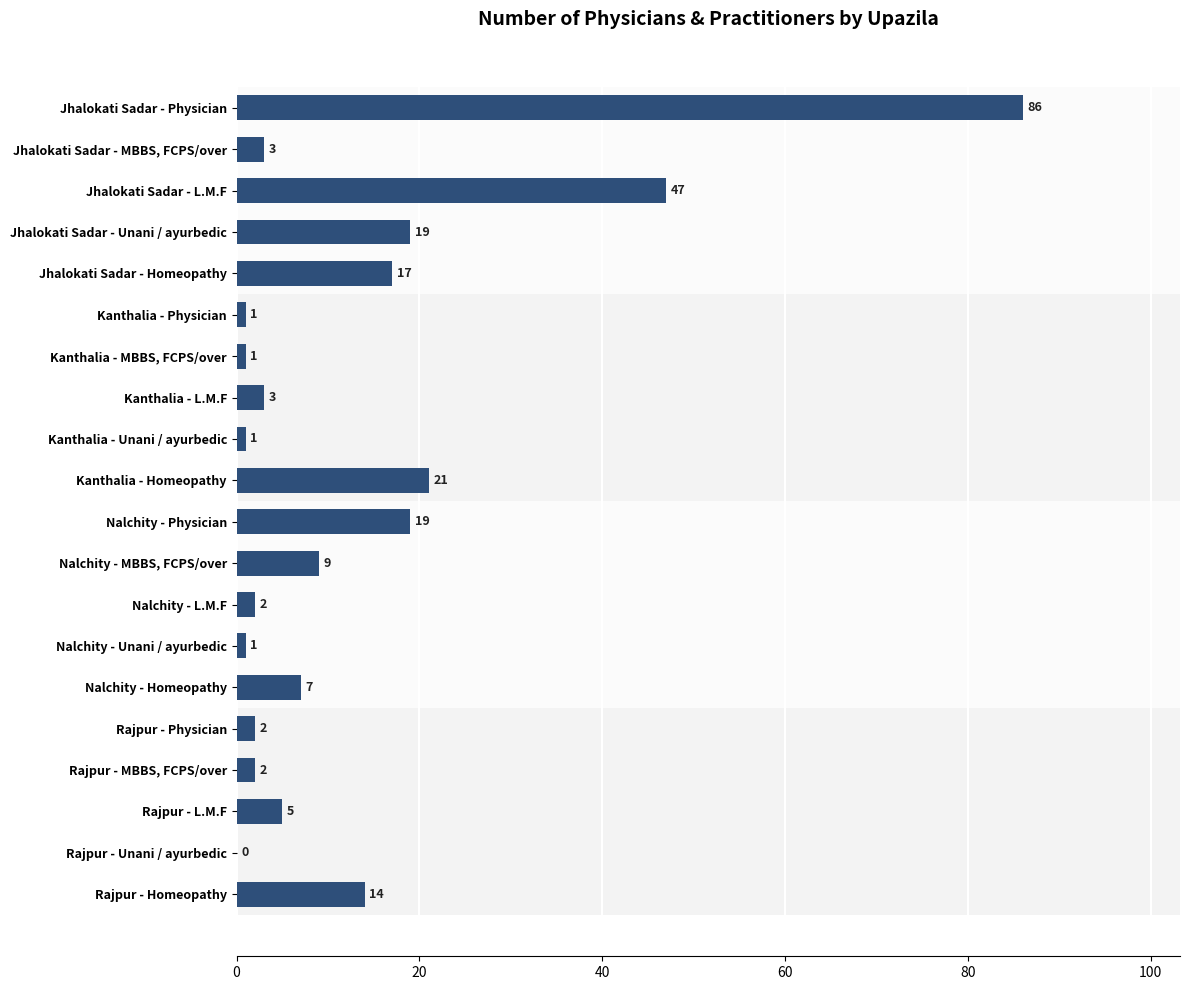

Where is the data nearest to the value 43?

Jhalokati Sadar - L.M.F